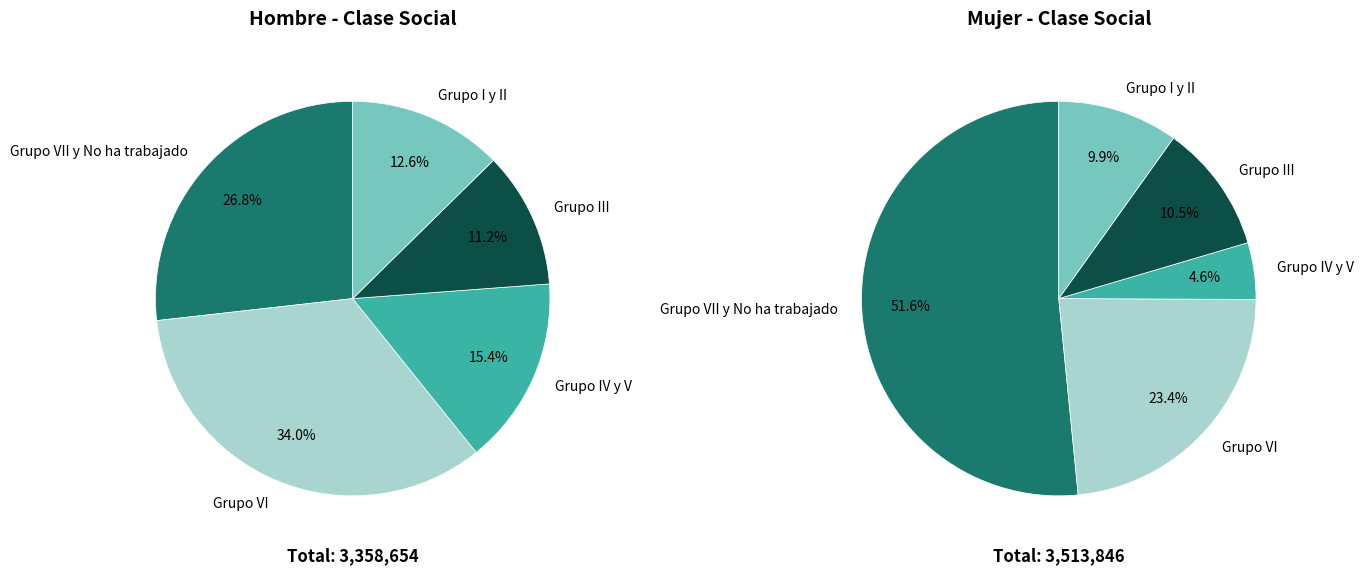

To the nearest percent, what is the difference between the largest and smallest slice percentages?

23%